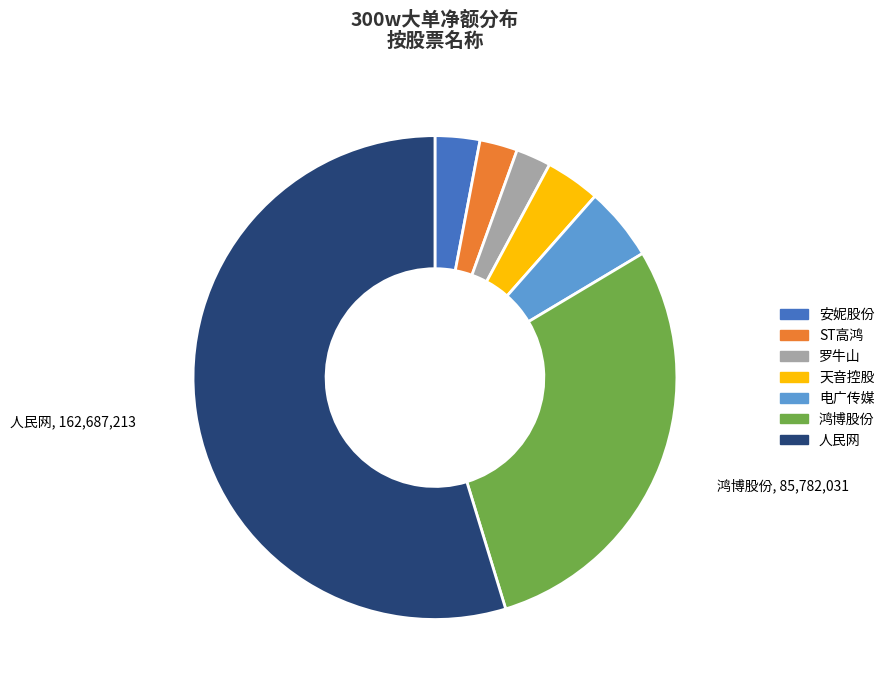

Does 鸿博股份 account for over 50% of the chart?

No